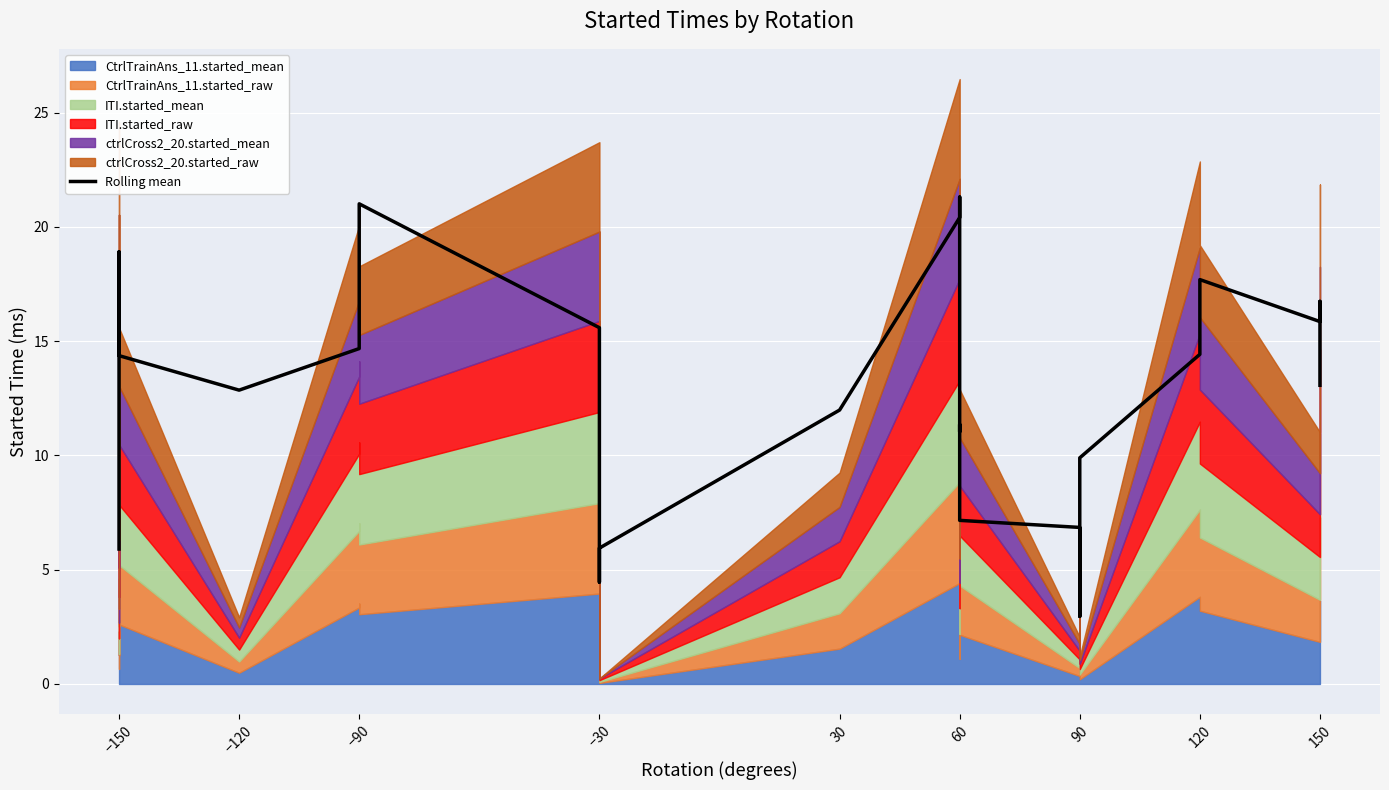

How many data points are less than 13?

15